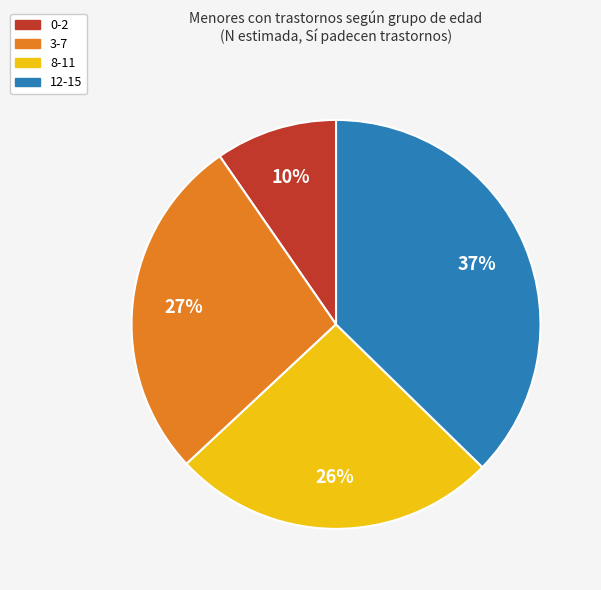

Does 3-7 account for over 50% of the chart?

No